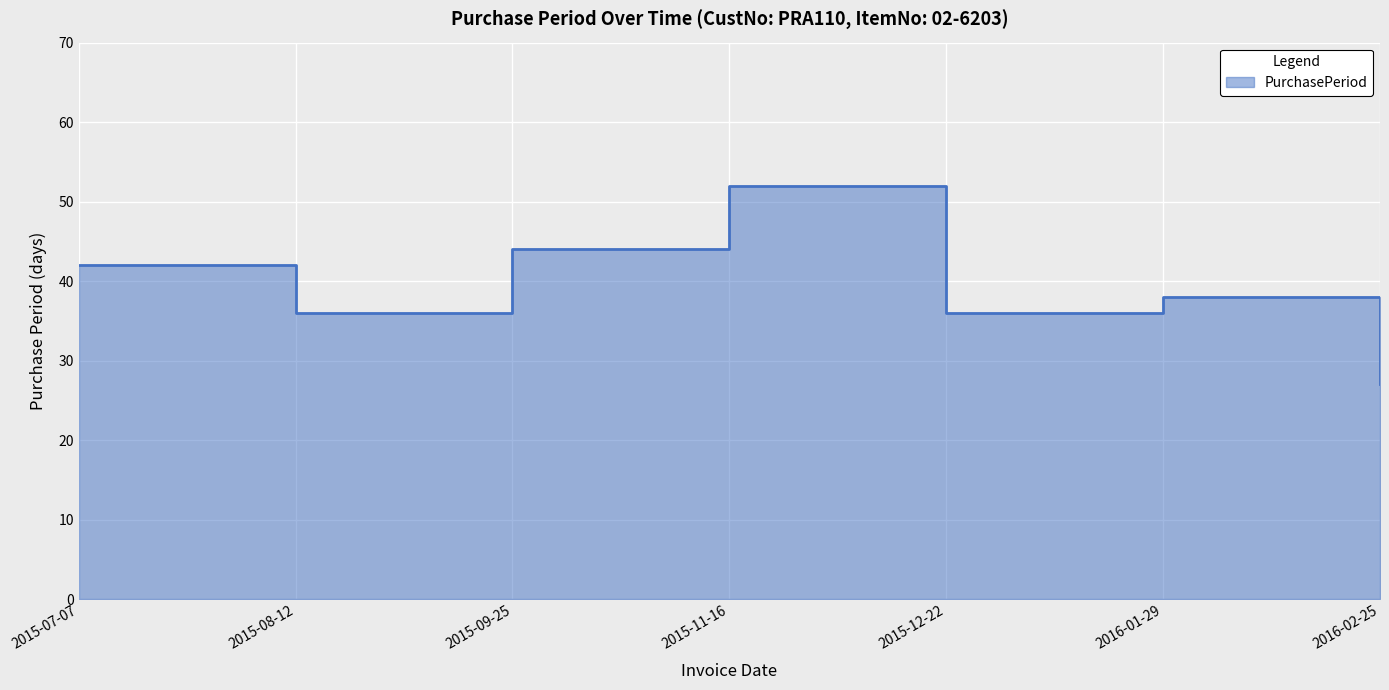

What is the change in value from 2015-11-16 to 2016-01-29?

-14